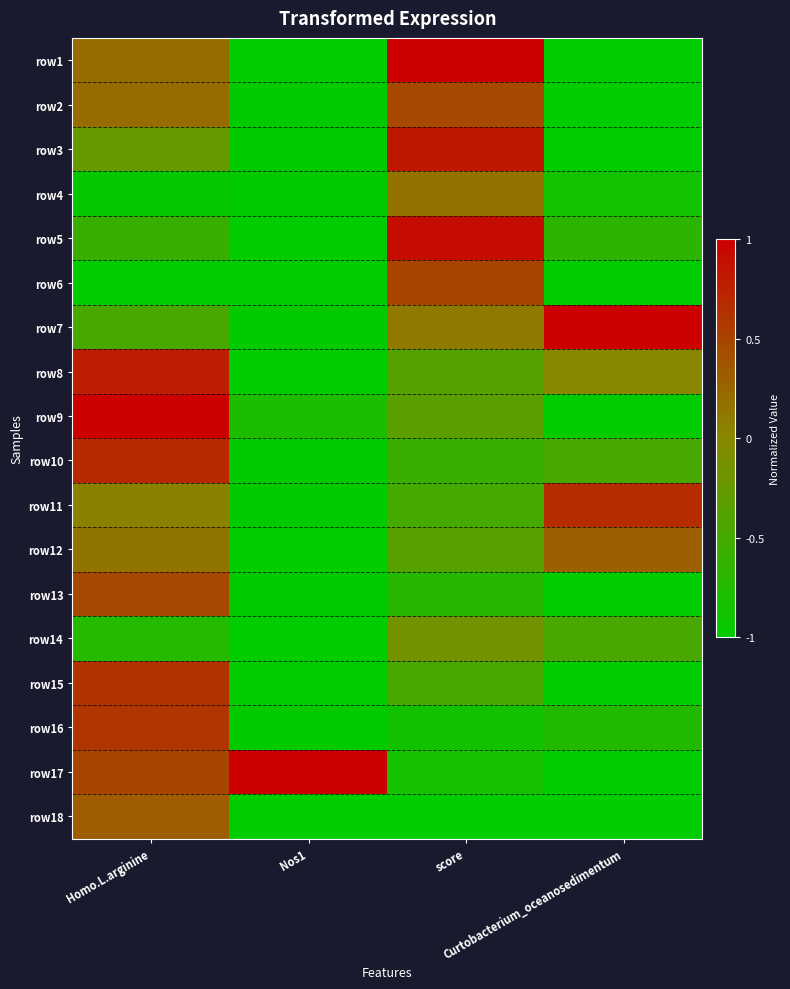

At which category is the sum across all series the highest?

Homo.L.arginine